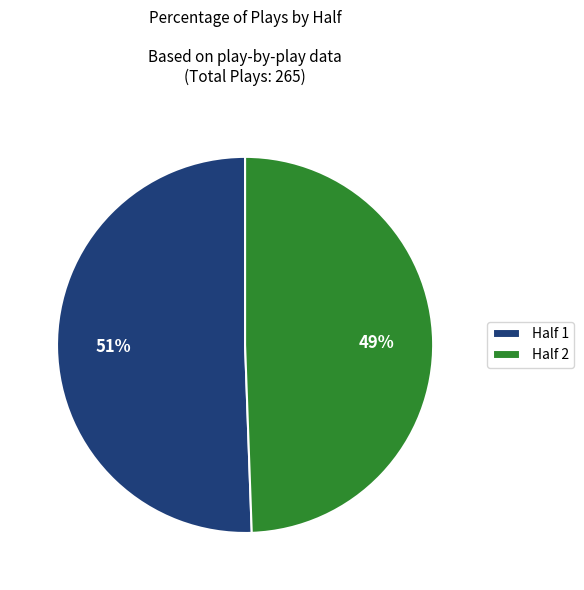

The Half 2 slice represents 49% of the pie. True or false?

True